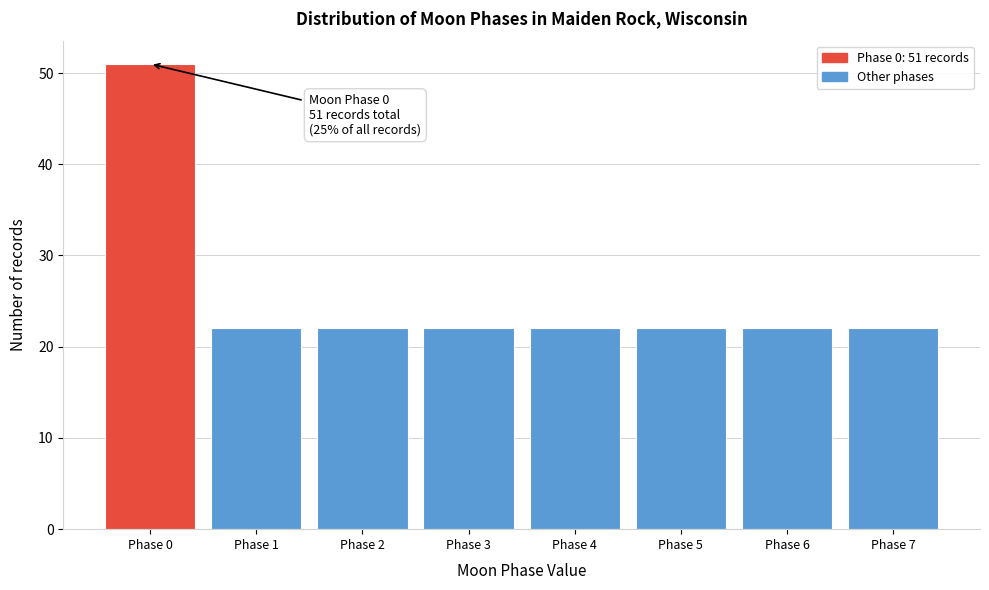

Which range on the x-axis has the tallest bar?

-0.5 to 0.5